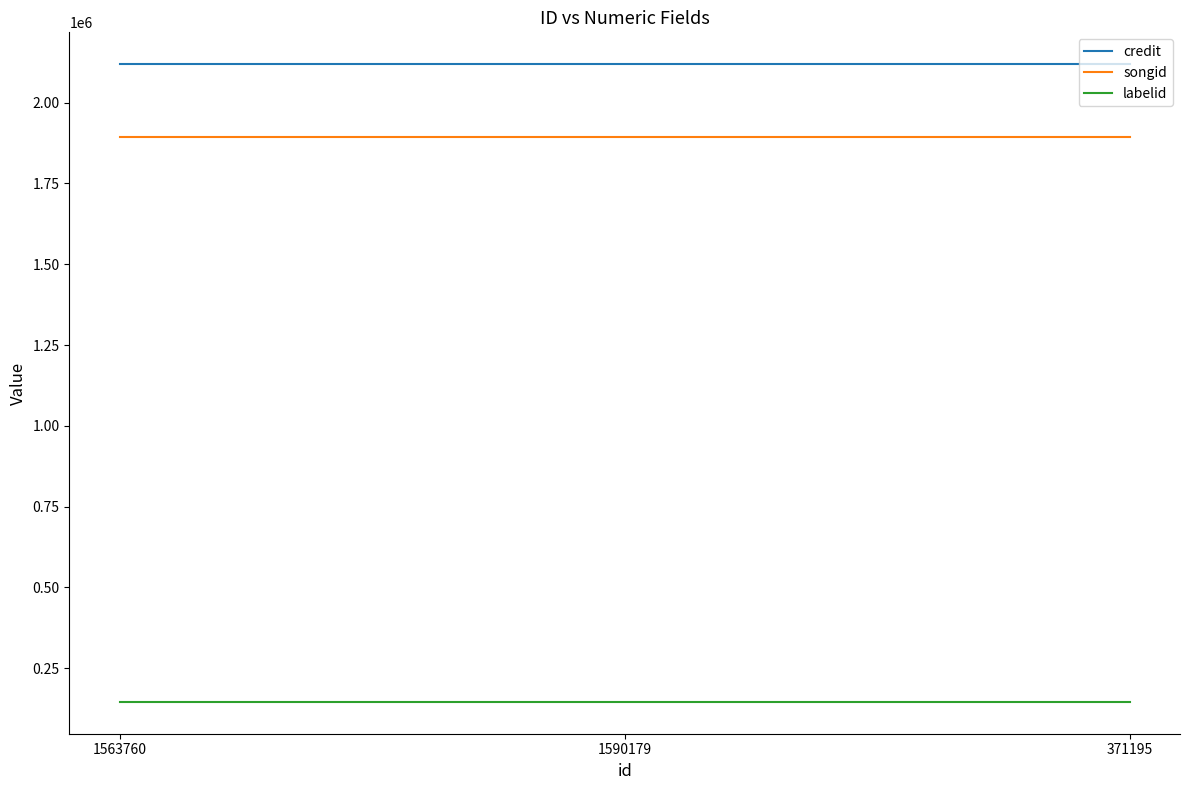

Is it true that credit equals 2119156 at 1590179?

True